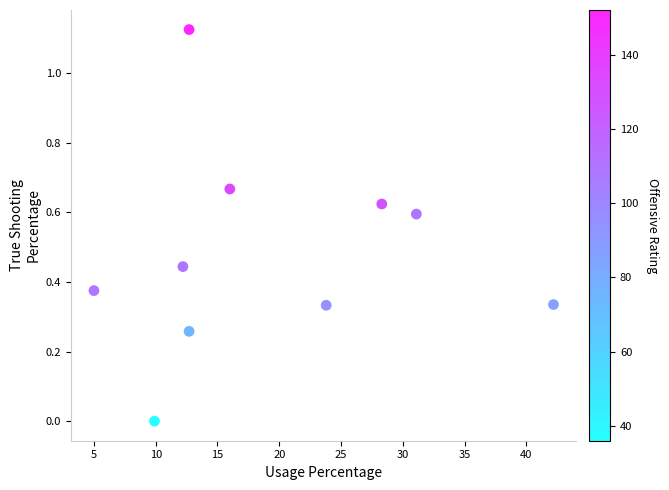

What is the average Y value?

0.5